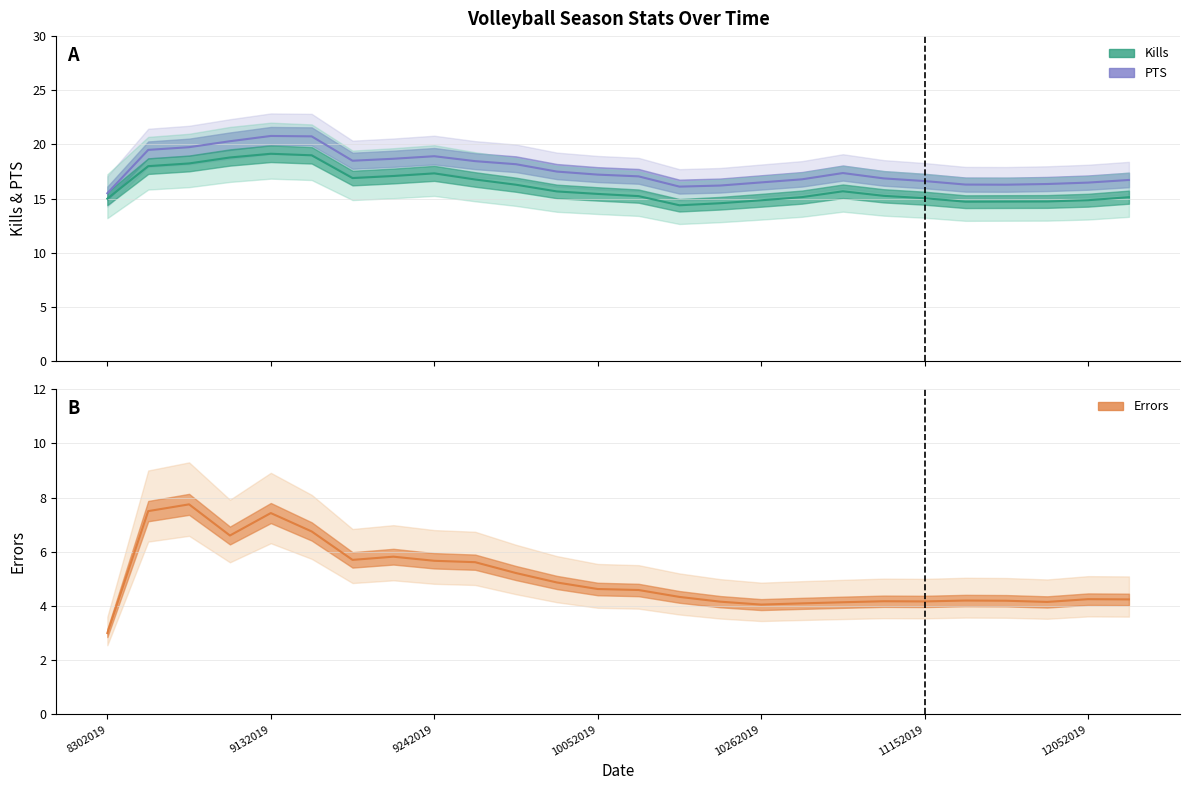

What is the value of the Errors point at the 17th from the left?

4.0